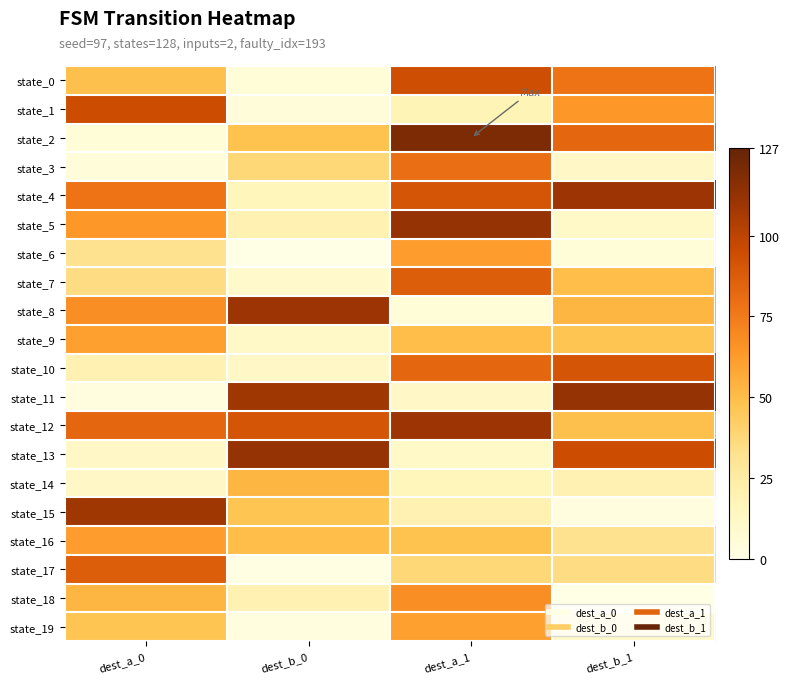

Reading left to right, extract all data points from this chart.

state_0: dest_a_0=49	dest_b_0=5	dest_a_1=94	dest_b_1=78
state_1: dest_a_0=95	dest_b_0=4	dest_a_1=18	dest_b_1=64
state_2: dest_a_0=5	dest_b_0=48	dest_a_1=120	dest_b_1=83
state_3: dest_a_0=4	dest_b_0=38	dest_a_1=80	dest_b_1=12
state_4: dest_a_0=78	dest_b_0=16	dest_a_1=91	dest_b_1=110
state_5: dest_a_0=64	dest_b_0=20	dest_a_1=112	dest_b_1=11
state_6: dest_a_0=32	dest_b_0=0	dest_a_1=62	dest_b_1=5
state_7: dest_a_0=35	dest_b_0=10	dest_a_1=87	dest_b_1=50
state_8: dest_a_0=67	dest_b_0=110	dest_a_1=5	dest_b_1=53
state_9: dest_a_0=61	dest_b_0=11	dest_a_1=50	dest_b_1=47
state_10: dest_a_0=20	dest_b_0=12	dest_a_1=83	dest_b_1=91
state_11: dest_a_0=3	dest_b_0=109	dest_a_1=12	dest_b_1=112
state_12: dest_a_0=83	dest_b_0=91	dest_a_1=110	dest_b_1=49
state_13: dest_a_0=12	dest_b_0=112	dest_a_1=11	dest_b_1=95
state_14: dest_a_0=12	dest_b_0=53	dest_a_1=16	dest_b_1=20
state_15: dest_a_0=109	dest_b_0=47	dest_a_1=20	dest_b_1=3
state_16: dest_a_0=62	dest_b_0=50	dest_a_1=48	dest_b_1=32
state_17: dest_a_0=87	dest_b_0=1	dest_a_1=38	dest_b_1=35
state_18: dest_a_0=53	dest_b_0=20	dest_a_1=67	dest_b_1=0
state_19: dest_a_0=47	dest_b_0=3	dest_a_1=61	dest_b_1=10